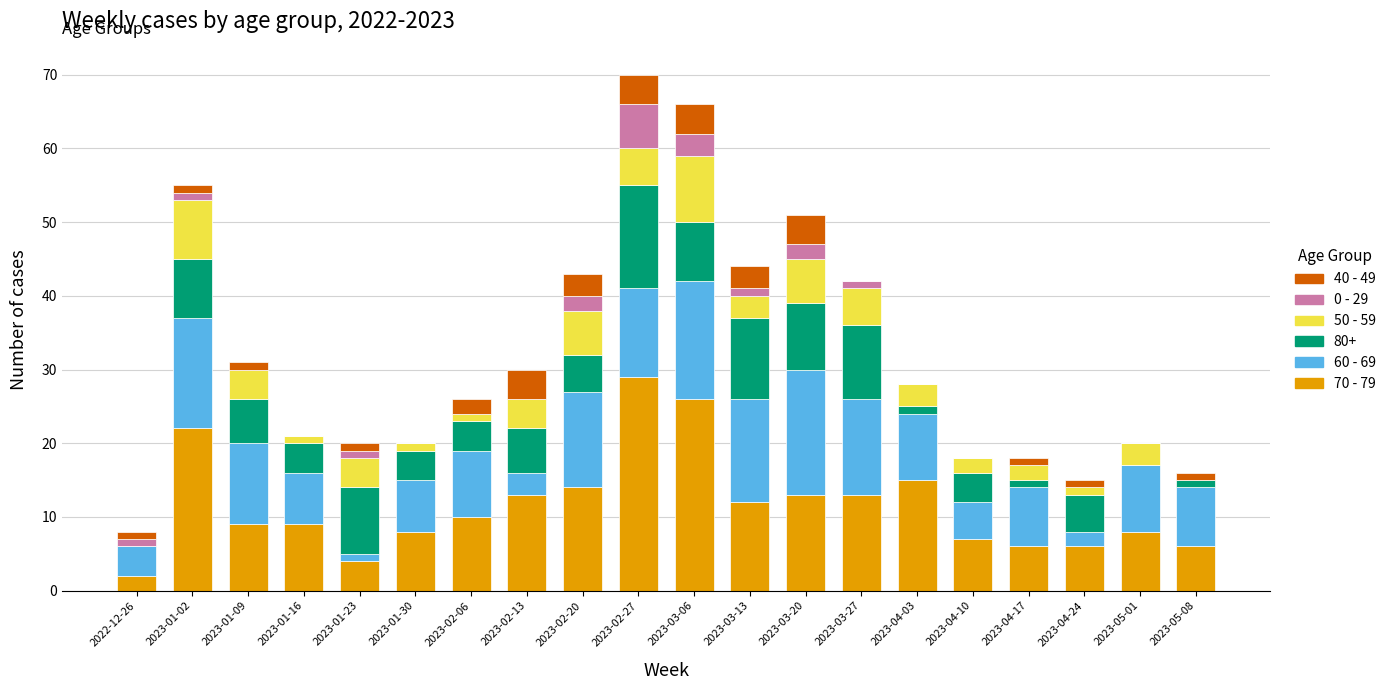

What is the maximum value for 70 - 79?

29